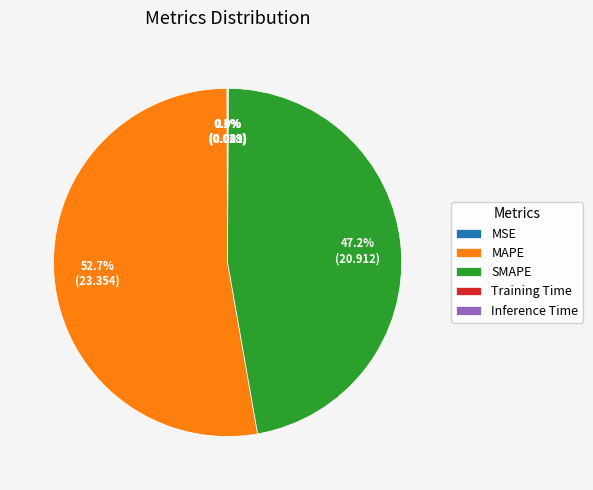

Is there a majority slice in this chart?

Yes